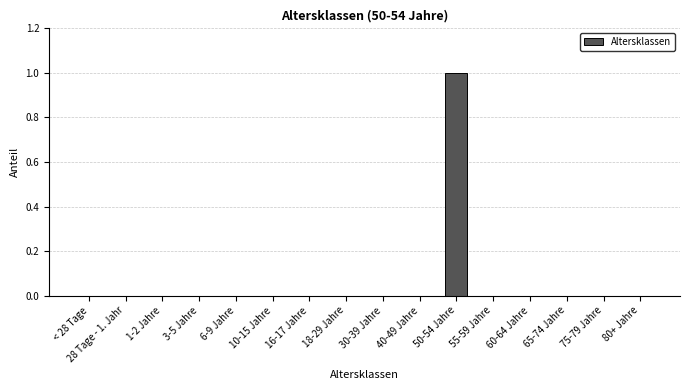

Reading left to right, what are all the values shown in this chart?

< 28 Tage=0	28 Tage - 1. Jahr=0	1-2 Jahre=0	3-5 Jahre=0	6-9 Jahre=0	10-15 Jahre=0	16-17 Jahre=0	18-29 Jahre=0	30-39 Jahre=0	40-49 Jahre=0	50-54 Jahre=1	55-59 Jahre=0	60-64 Jahre=0	65-74 Jahre=0	75-79 Jahre=0	80+ Jahre=0